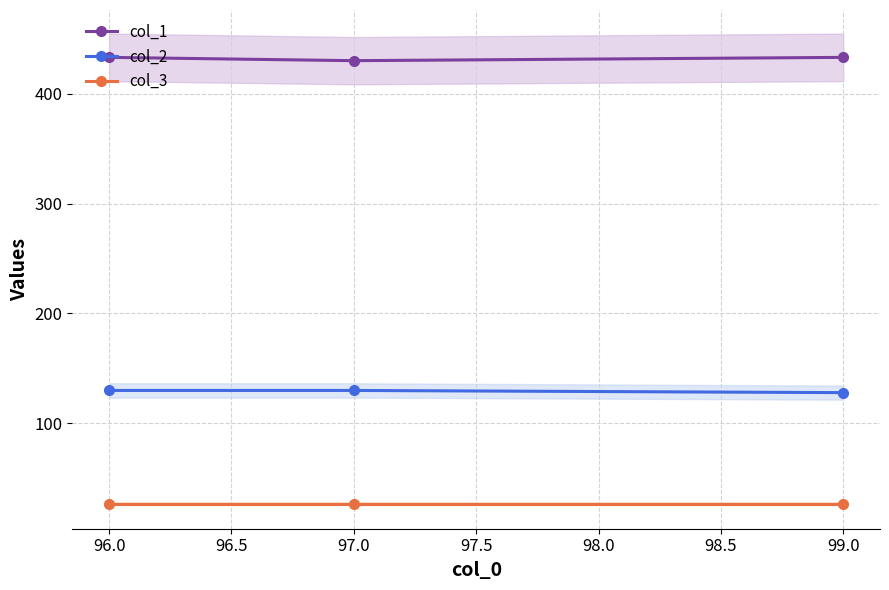

What is the maximum value shown in the chart?

433